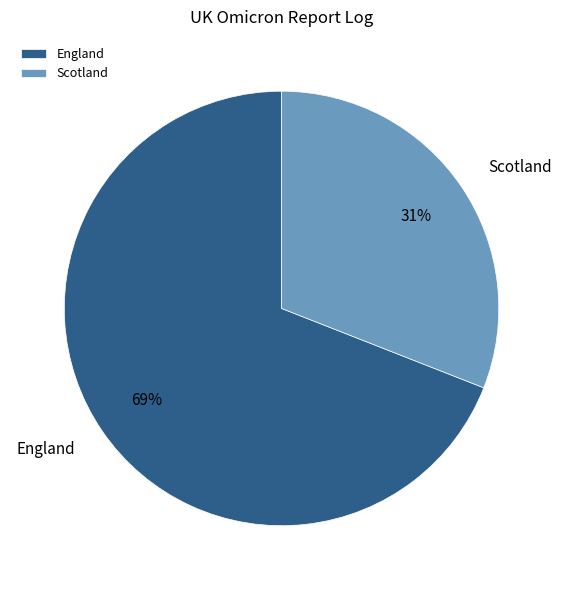

Does England represent more than half of the total?

Yes